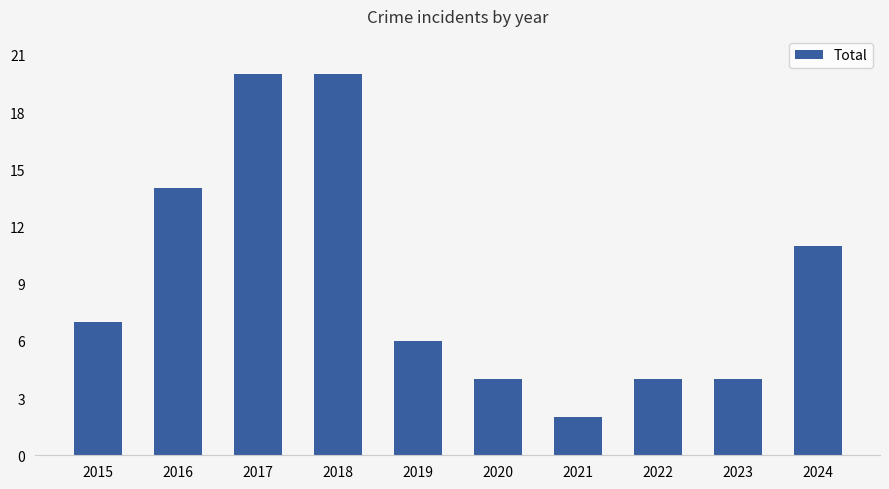

What is the value of the 5th bar from the left?

6